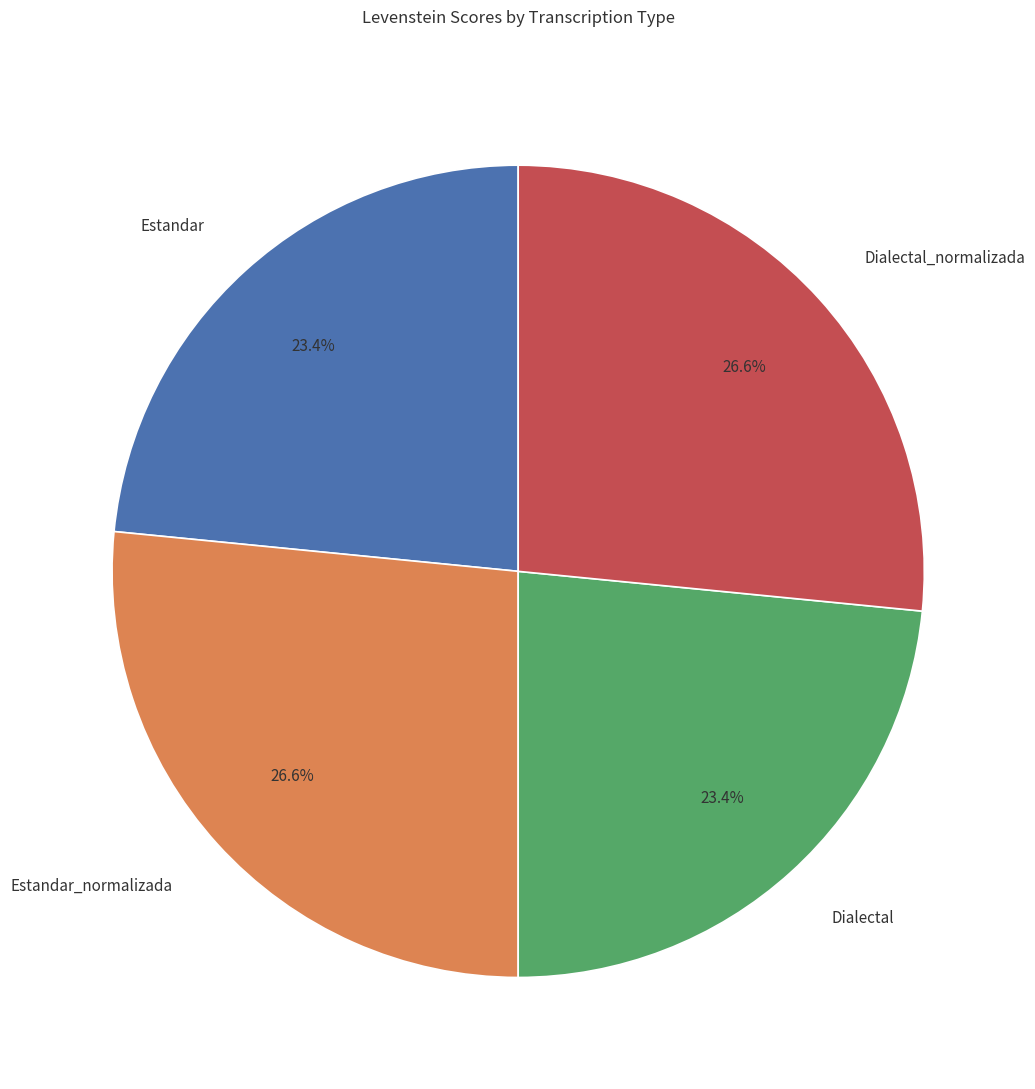

Is it true that Dialectal is 23% of the pie?

True